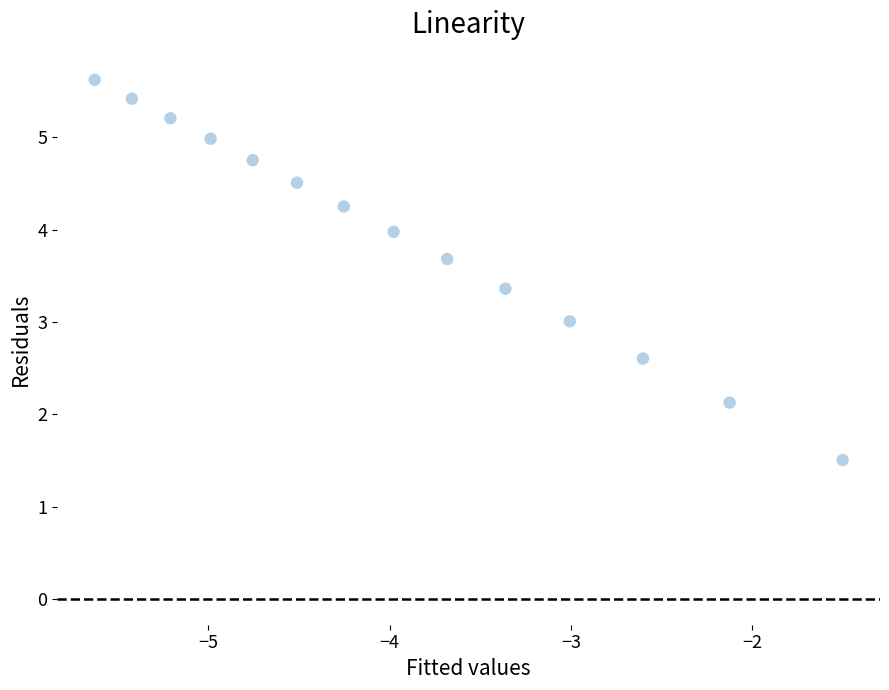

What is the range of X values (max minus min)?

4.1